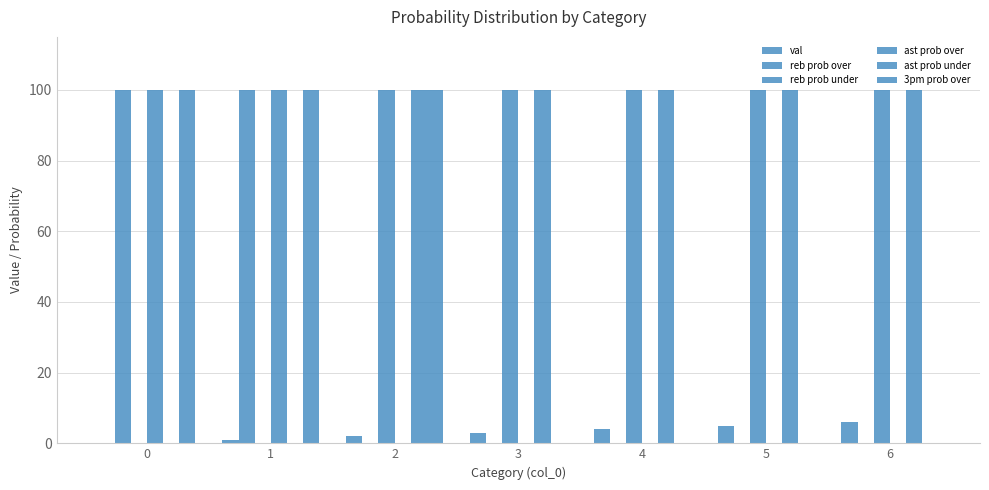

Are the bars grouped side by side (vs. stacked)?

Yes